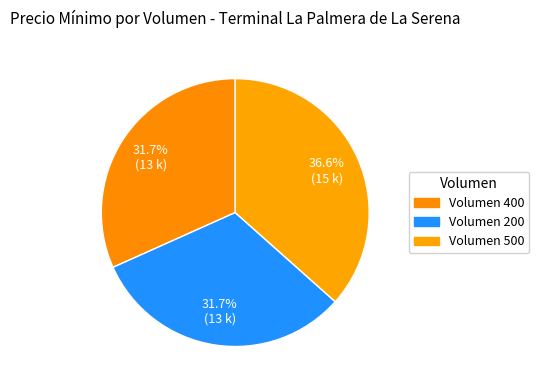

Count the number of slices in the pie.

3